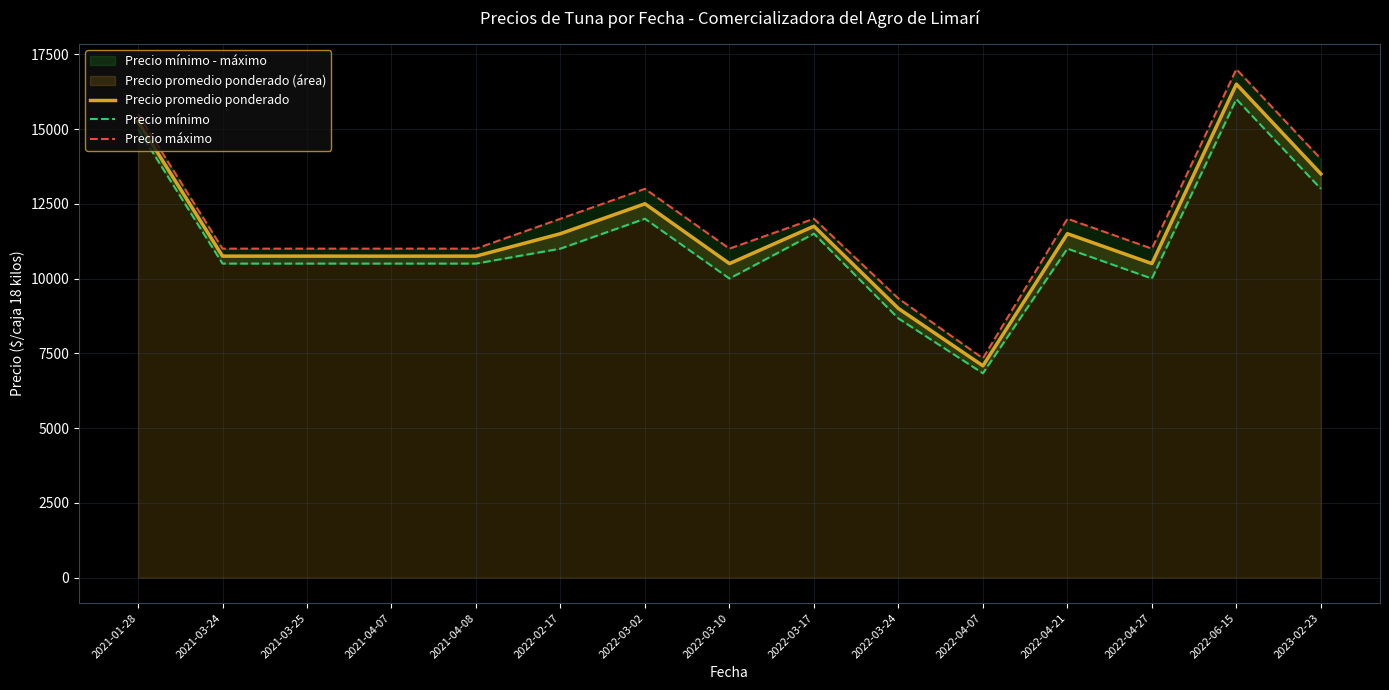

How many lines are shown in the chart?

3